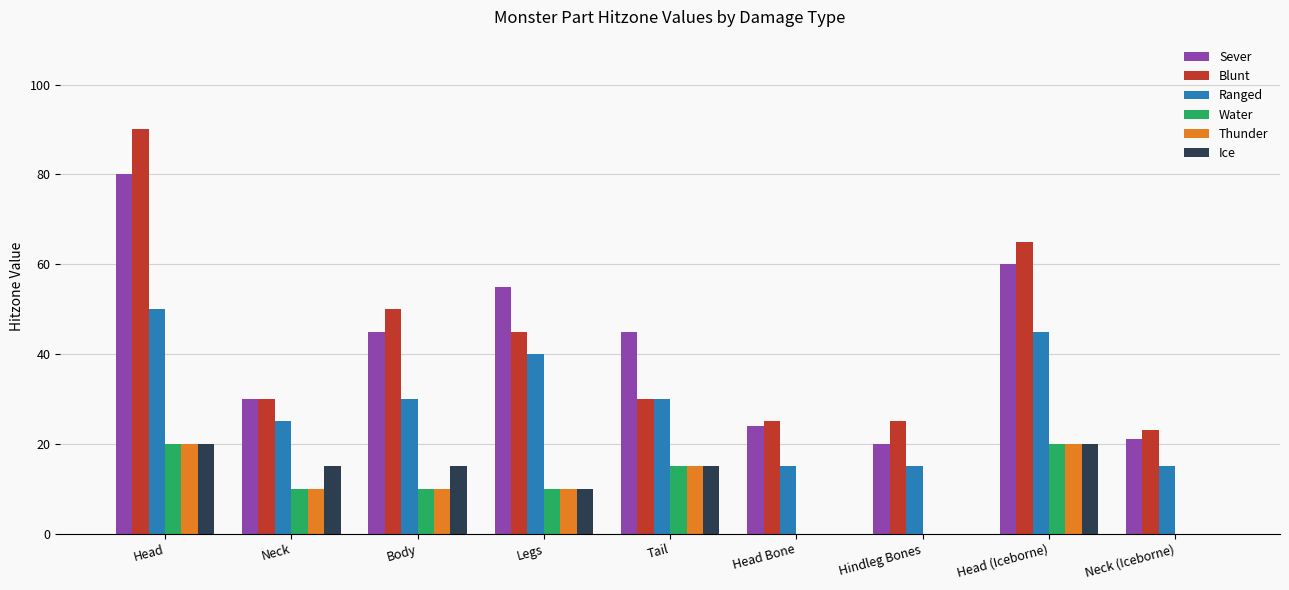

How many Ice values are between 0 and 15?

7